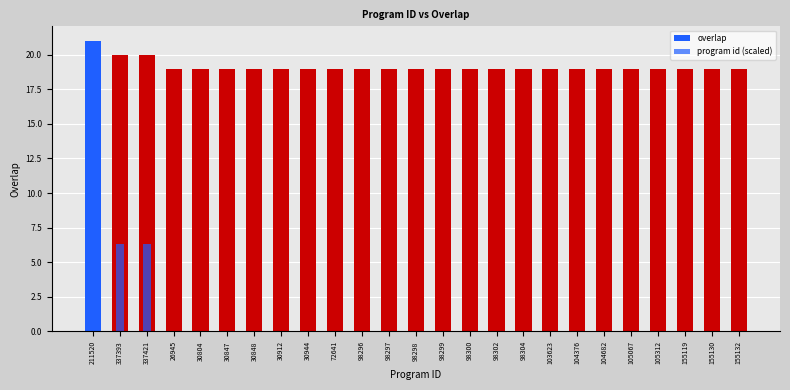

Is the value of overlap at 72641 greater than the value of program id (scaled) at 337421?

Yes